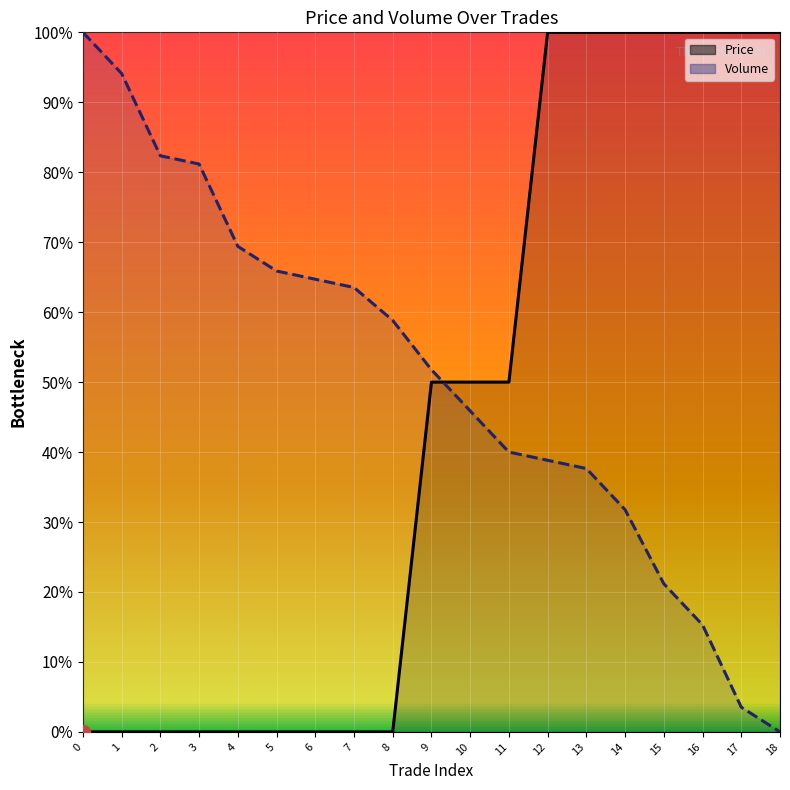

What is the value of the Volume point at the 9th from the left?

0.6